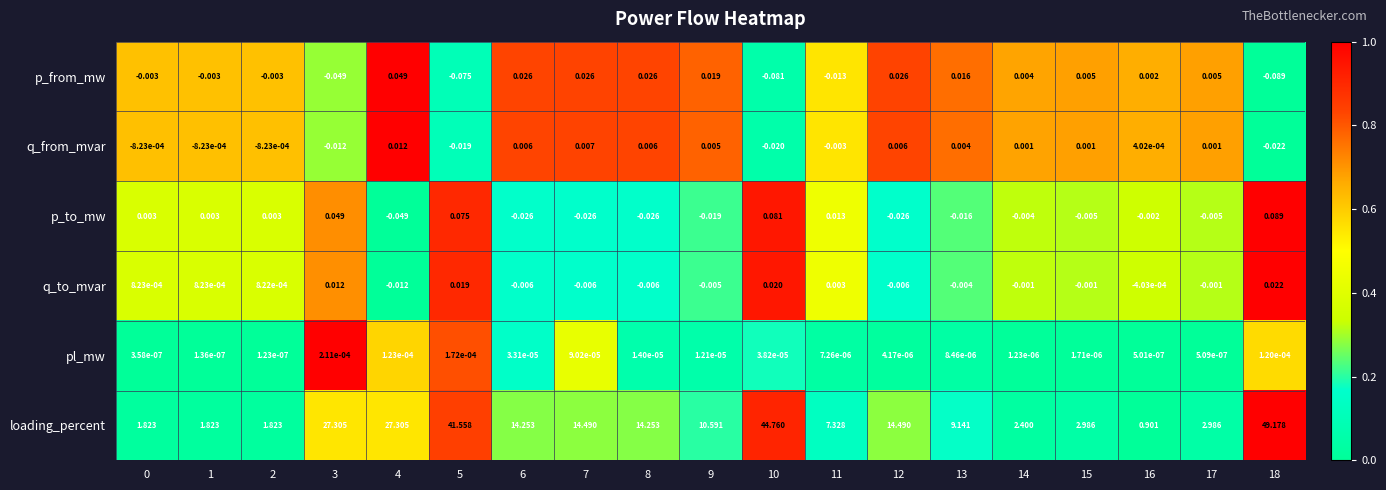

Which series has the widest spread of values?

loading_percent